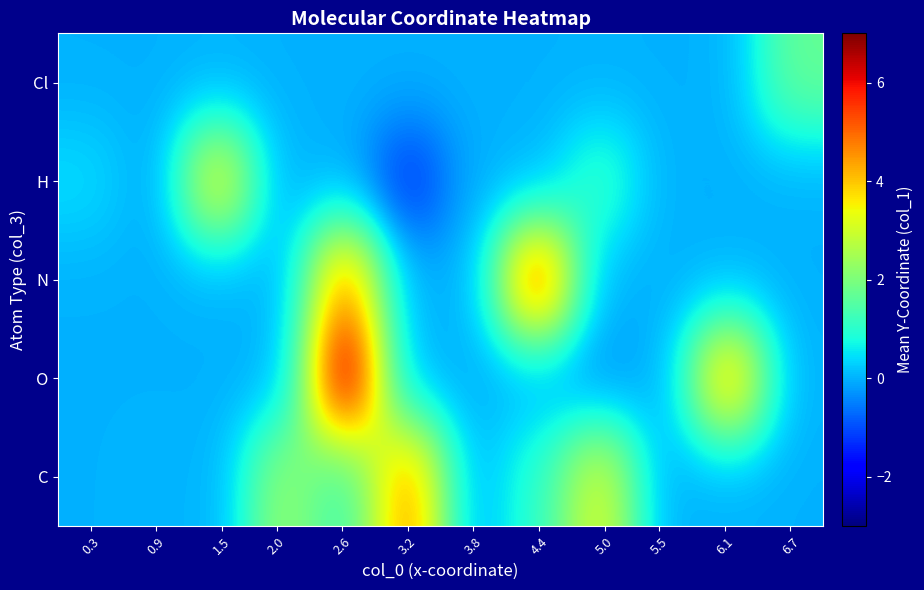

Rank the series by their maximum value, from highest to lowest.

O, N, C, H, Cl